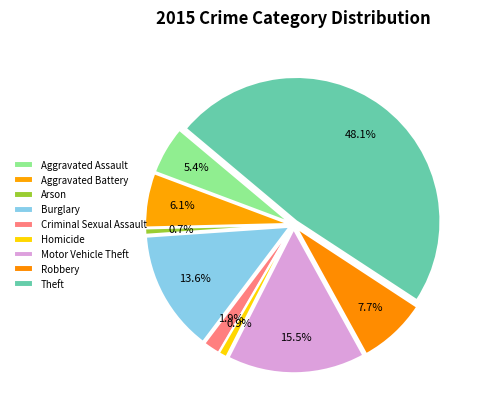

What is the change in value from Criminal Sexual Assault to Theft?

+197